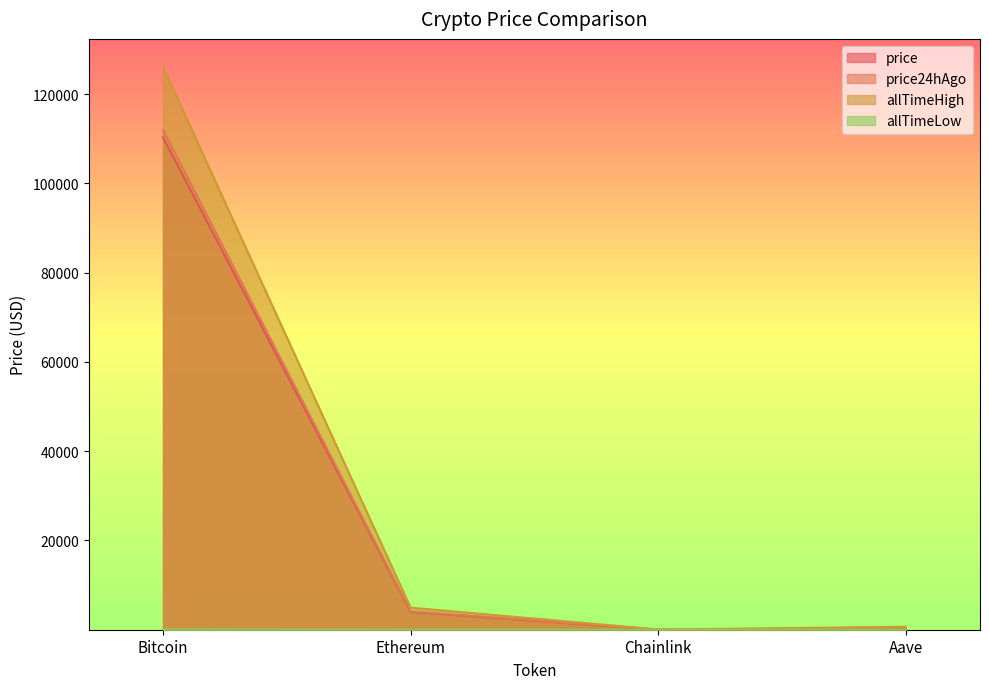

What is the label of the 4th point from the right?

Bitcoin